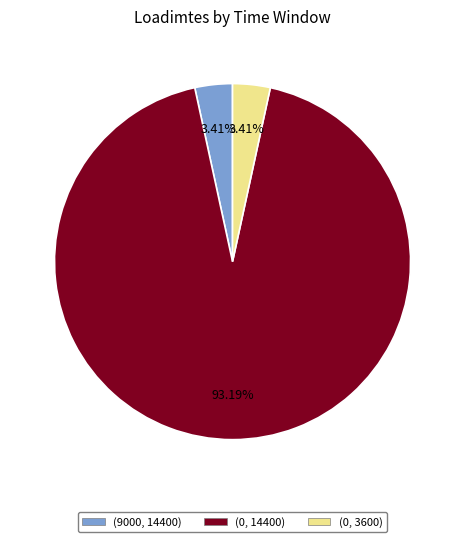

How many slices are in this pie chart?

3